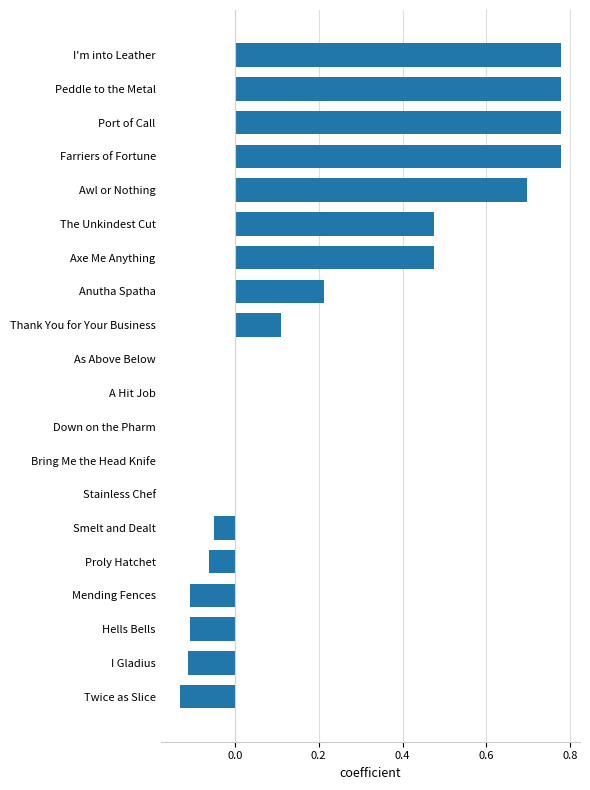

The chart shows a value of 0.4 at Port of Call. True or false?

False